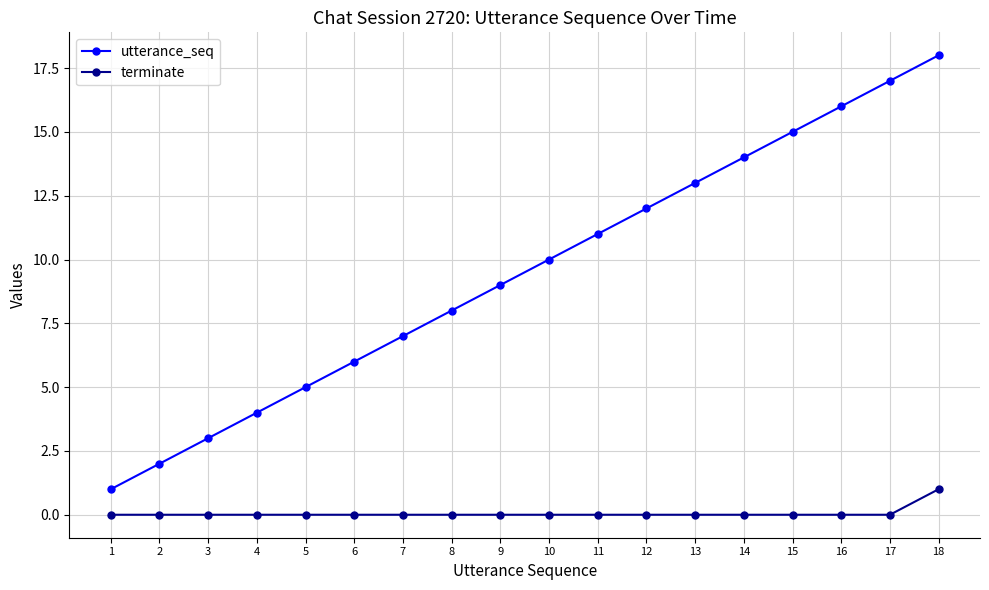

Which category has the highest value in the utterance_seq series?

18